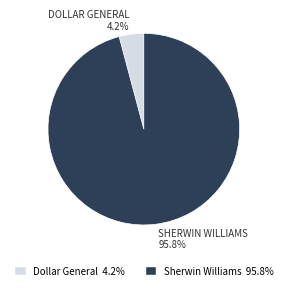

Is there any slice that represents more than half of the pie?

Yes